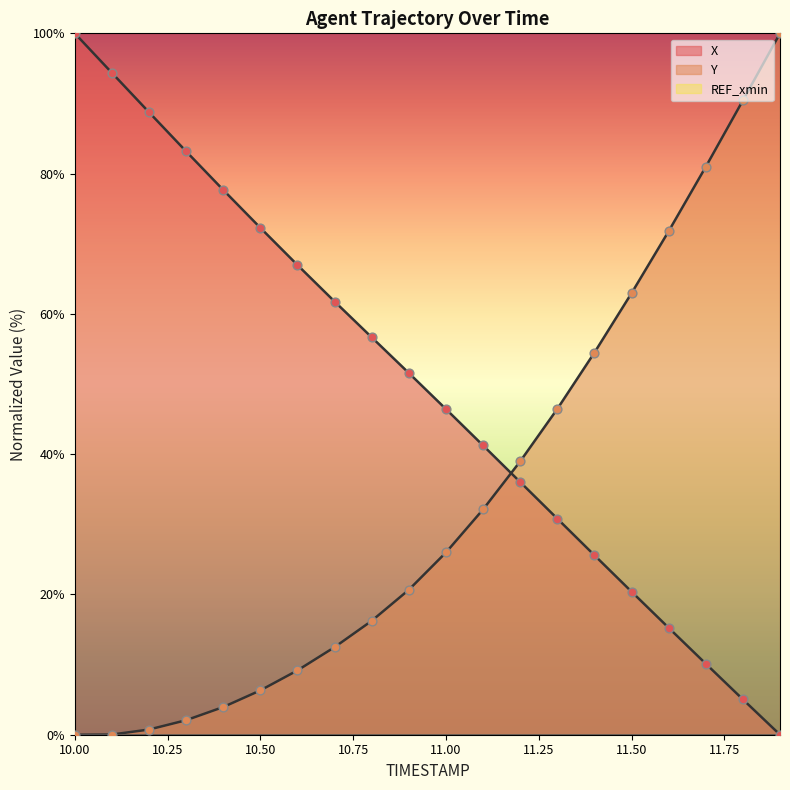

Is the value of Y at 10.9 greater than the value of X at 11.2?

No